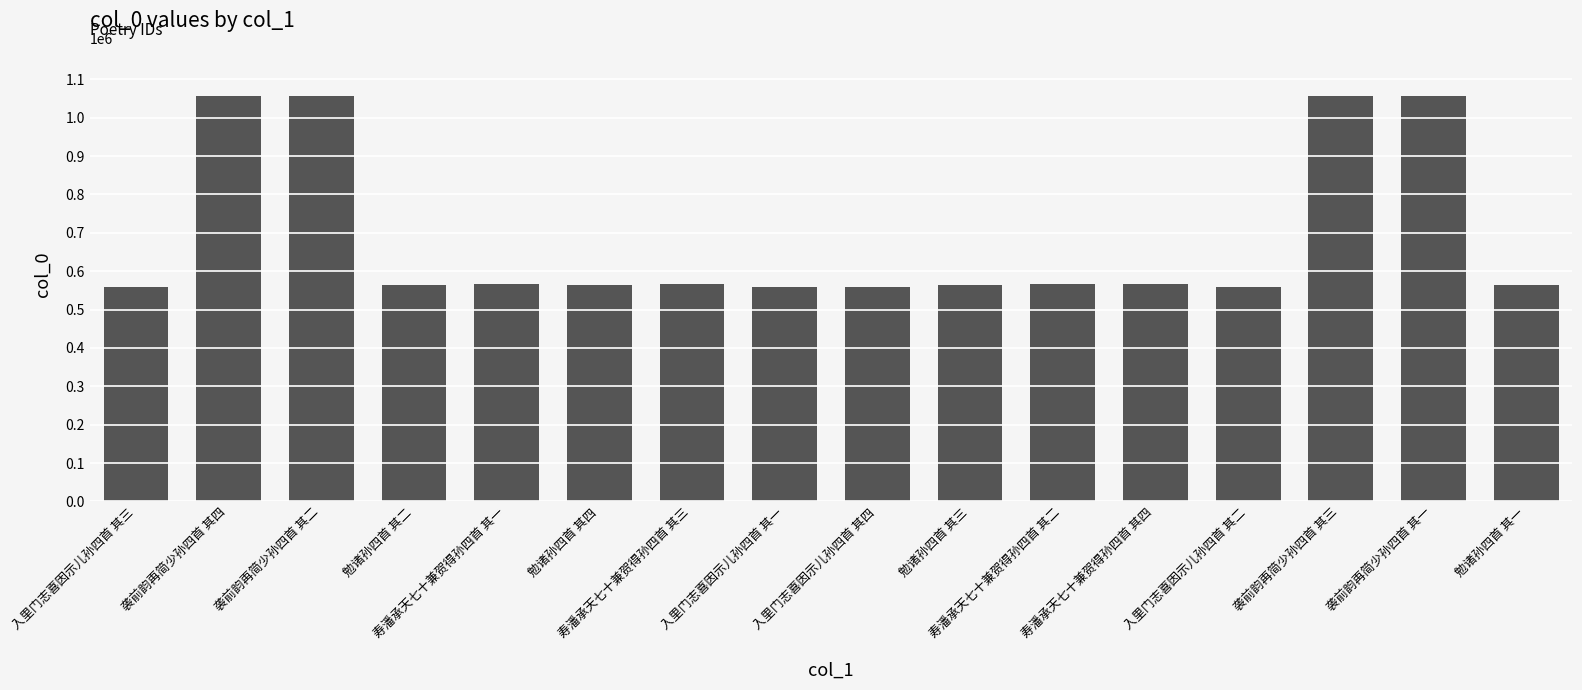

Read the value at 寿潘承天七十兼贺得孙四首 其三, to the nearest 100.

567400